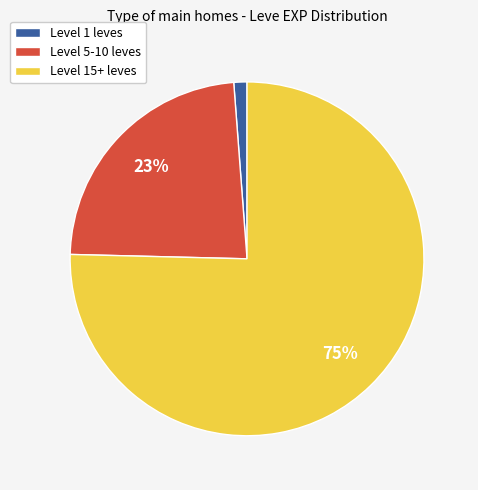

Do Level 15+ leves and Level 5-10 leves together represent more than half of the pie?

Yes